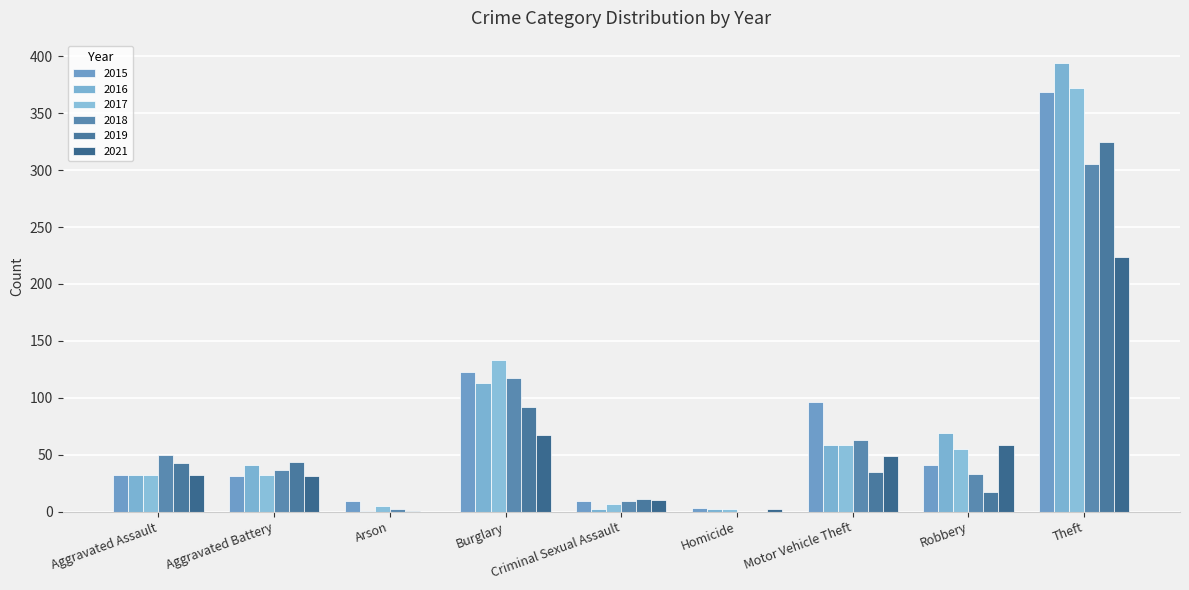

Which series has the widest spread of values?

2016